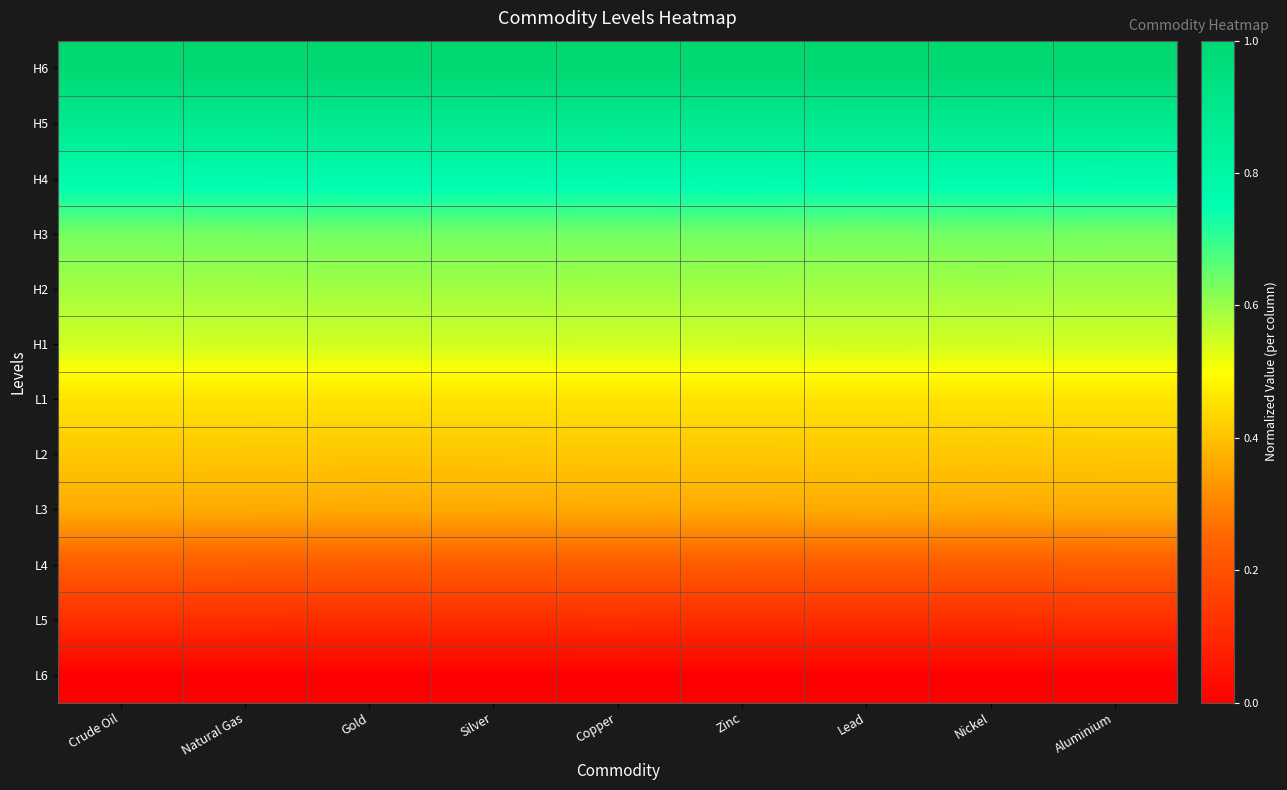

Reading right to left, list all the values displayed in this chart.

H6: Aluminium=1.0	Nickel=1.0	Lead=1.0	Zinc=1.0	Copper=1.0	Silver=1.0	Gold=1.0	Natural Gas=1.0	Crude Oil=1.0
H5: Aluminium=0.9	Nickel=0.9	Lead=0.9	Zinc=0.9	Copper=0.9	Silver=0.9	Gold=0.9	Natural Gas=0.9	Crude Oil=0.9
H4: Aluminium=0.8	Nickel=0.8	Lead=0.8	Zinc=0.8	Copper=0.8	Silver=0.8	Gold=0.8	Natural Gas=0.8	Crude Oil=0.8
H3: Aluminium=0.6	Nickel=0.6	Lead=0.6	Zinc=0.6	Copper=0.6	Silver=0.6	Gold=0.6	Natural Gas=0.6	Crude Oil=0.6
H2: Aluminium=0.6	Nickel=0.6	Lead=0.6	Zinc=0.6	Copper=0.6	Silver=0.6	Gold=0.6	Natural Gas=0.6	Crude Oil=0.6
H1: Aluminium=0.5	Nickel=0.5	Lead=0.5	Zinc=0.5	Copper=0.5	Silver=0.5	Gold=0.5	Natural Gas=0.5	Crude Oil=0.5
L1: Aluminium=0.5	Nickel=0.5	Lead=0.5	Zinc=0.5	Copper=0.5	Silver=0.5	Gold=0.5	Natural Gas=0.5	Crude Oil=0.5
L2: Aluminium=0.4	Nickel=0.4	Lead=0.4	Zinc=0.4	Copper=0.4	Silver=0.4	Gold=0.4	Natural Gas=0.4	Crude Oil=0.4
L3: Aluminium=0.4	Nickel=0.4	Lead=0.4	Zinc=0.4	Copper=0.4	Silver=0.4	Gold=0.4	Natural Gas=0.4	Crude Oil=0.4
L4: Aluminium=0.2	Nickel=0.2	Lead=0.2	Zinc=0.2	Copper=0.2	Silver=0.2	Gold=0.2	Natural Gas=0.2	Crude Oil=0.2
L5: Aluminium=0.1	Nickel=0.1	Lead=0.1	Zinc=0.1	Copper=0.1	Silver=0.1	Gold=0.1	Natural Gas=0.1	Crude Oil=0.1
L6: Aluminium=0.0	Nickel=0.0	Lead=0.0	Zinc=0.0	Copper=0.0	Silver=0.0	Gold=0.0	Natural Gas=0.0	Crude Oil=0.0